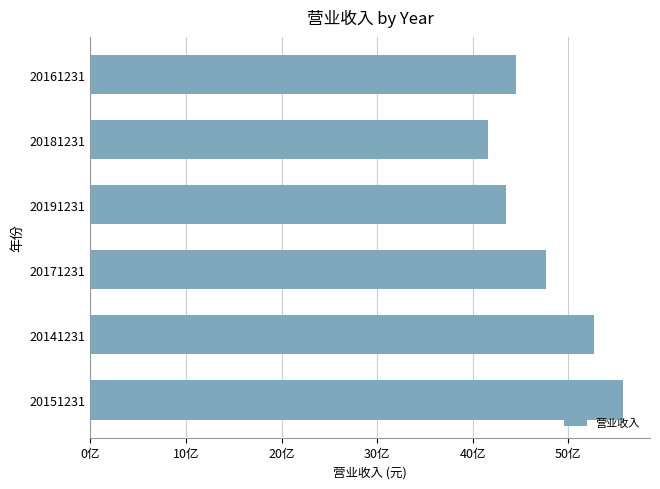

List the labels in order of value, largest first.

20151231, 20141231, 20171231, 20161231, 20191231, 20181231